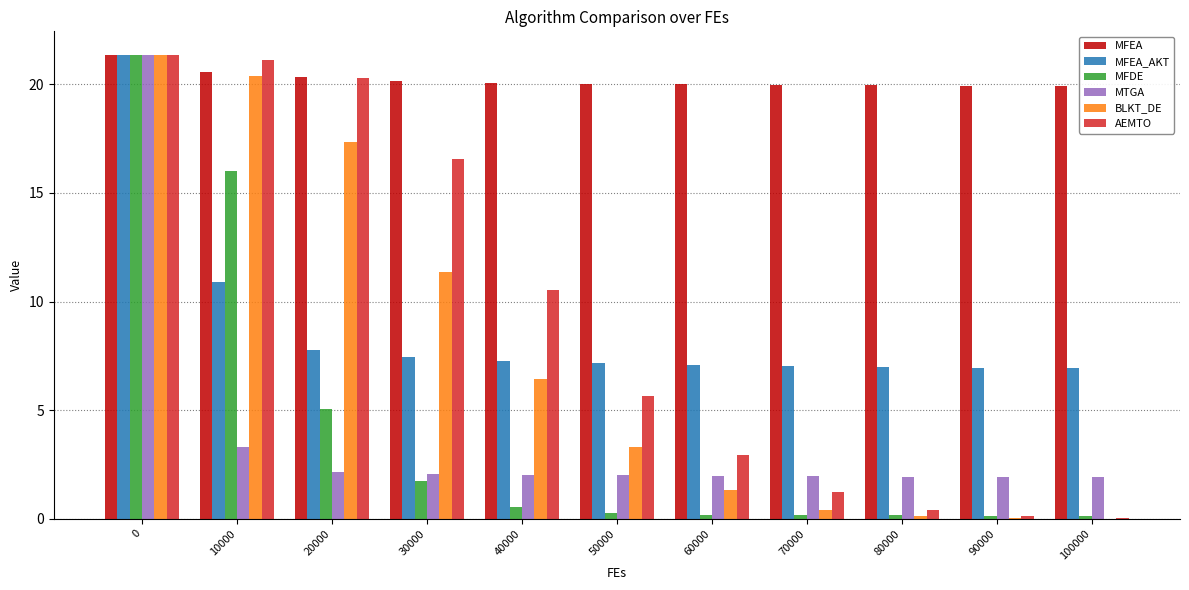

Is the value of MFEA at 60000 greater than the value of MFDE at 40000?

Yes